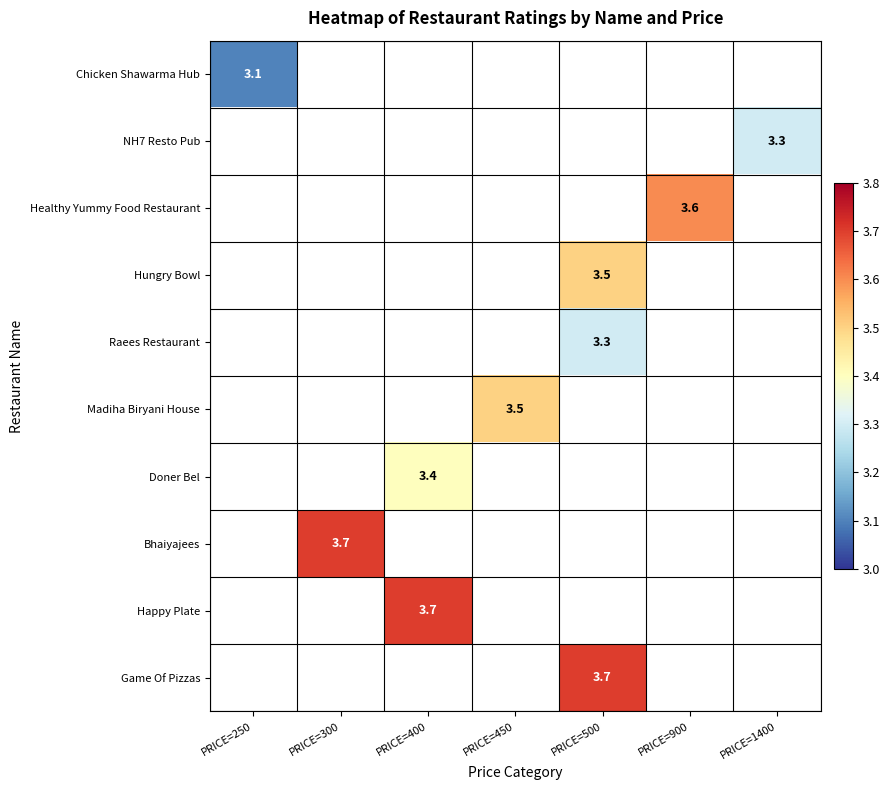

How many values in Chicken Shawarma Hub are above zero?

1